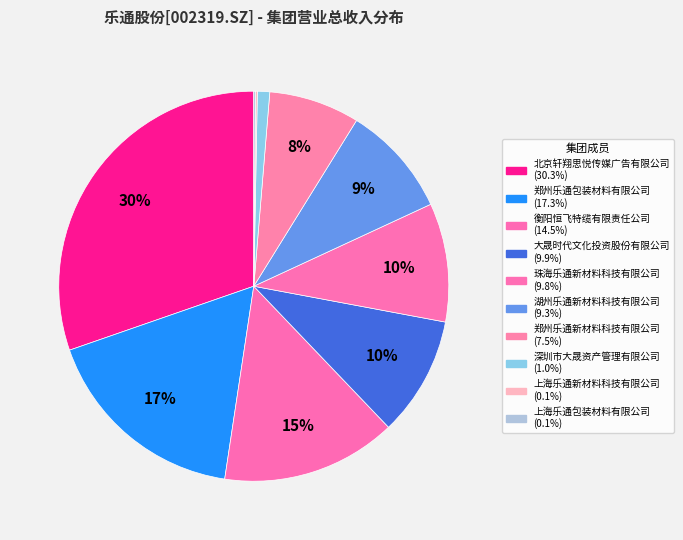

Which slice is the smallest?

上海乐通包装材料有限公司